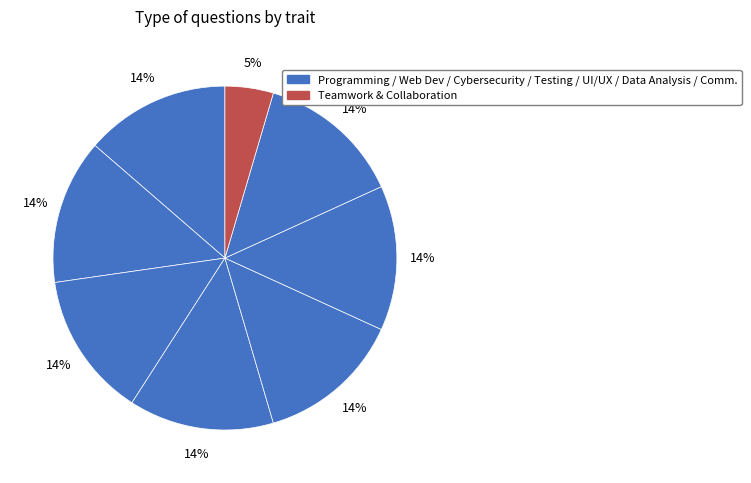

How many segments does this pie chart have?

8